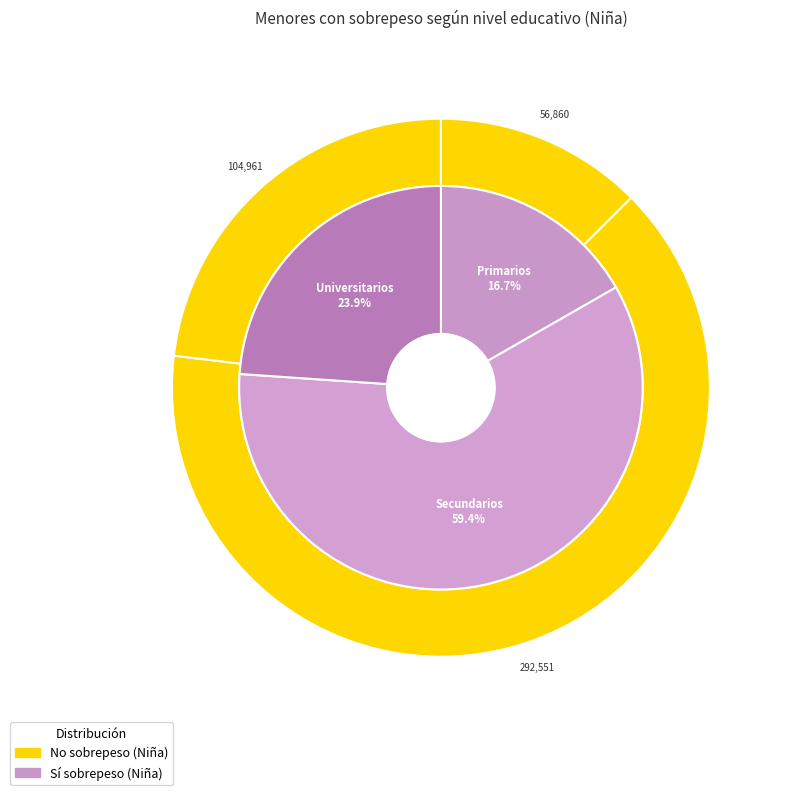

What is the total percentage of Secundarios and Universitarios?

83.3%